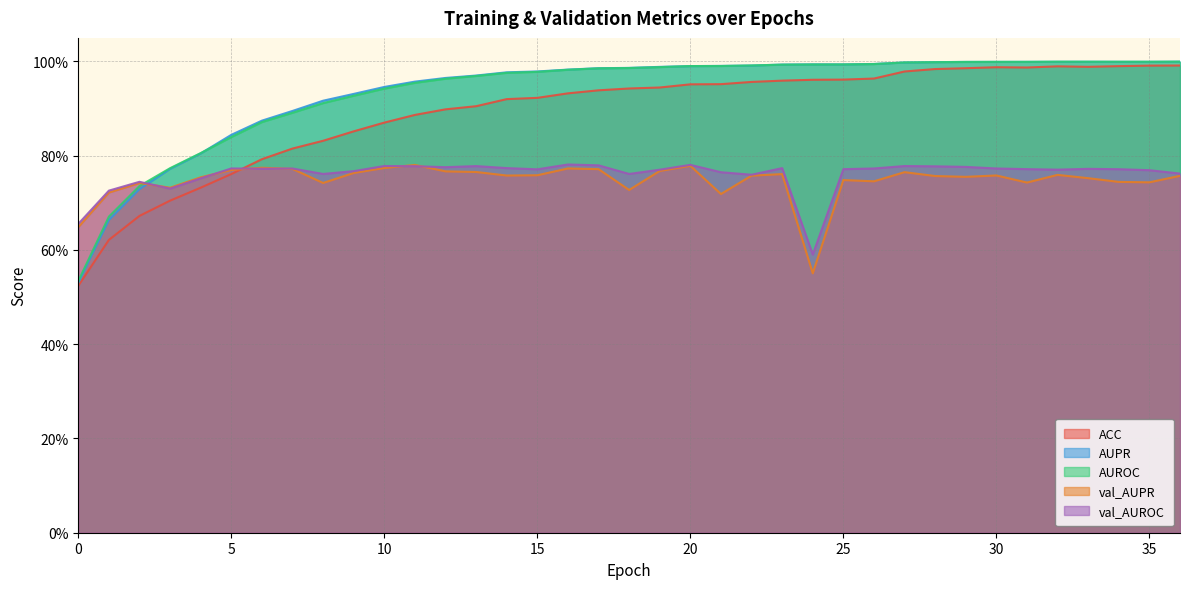

List the series in order of their peak value, lowest first.

val_AUPR, val_AUROC, ACC, AUROC, AUPR